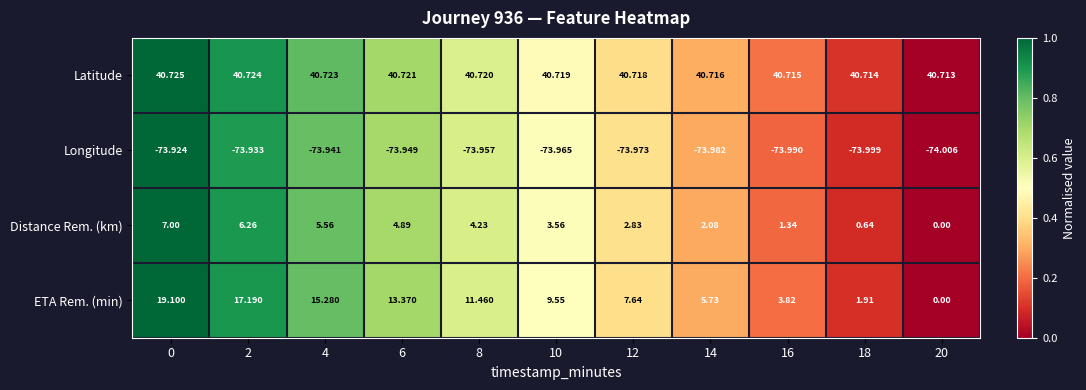

Which series has the largest total across all categories?

Latitude